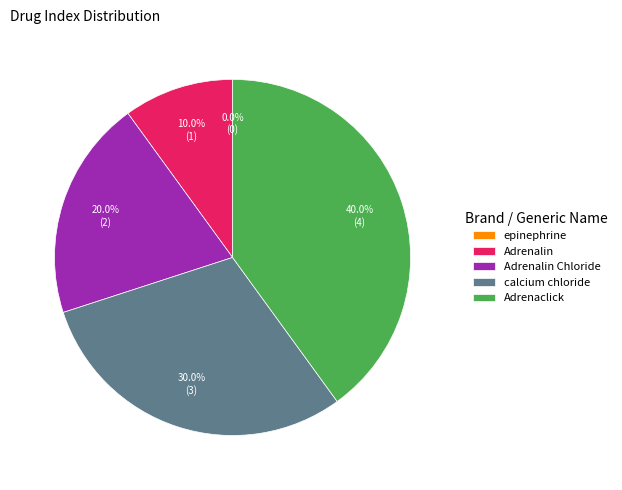

The Adrenaclick slice represents 35% of the pie. True or false?

False